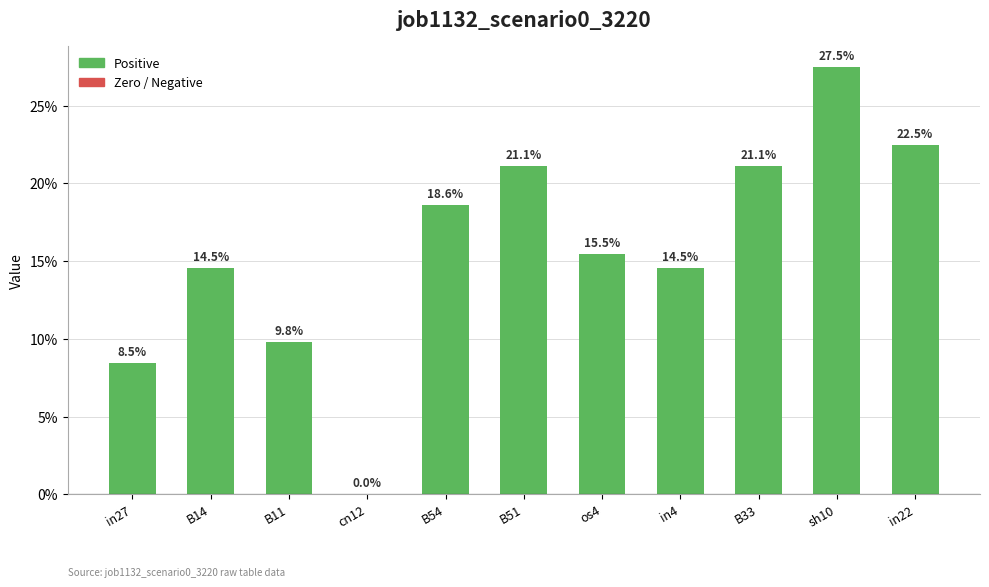

The chart shows a value of 0.4 at in22. True or false?

False